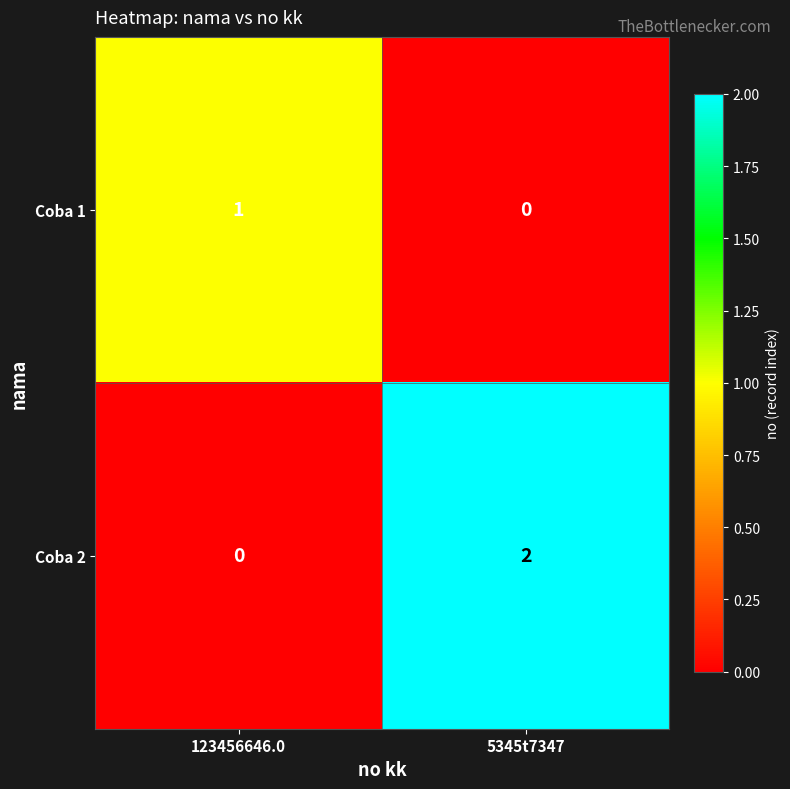

True or false: Coba 1 has a value of 0 at 123456646.0.

False